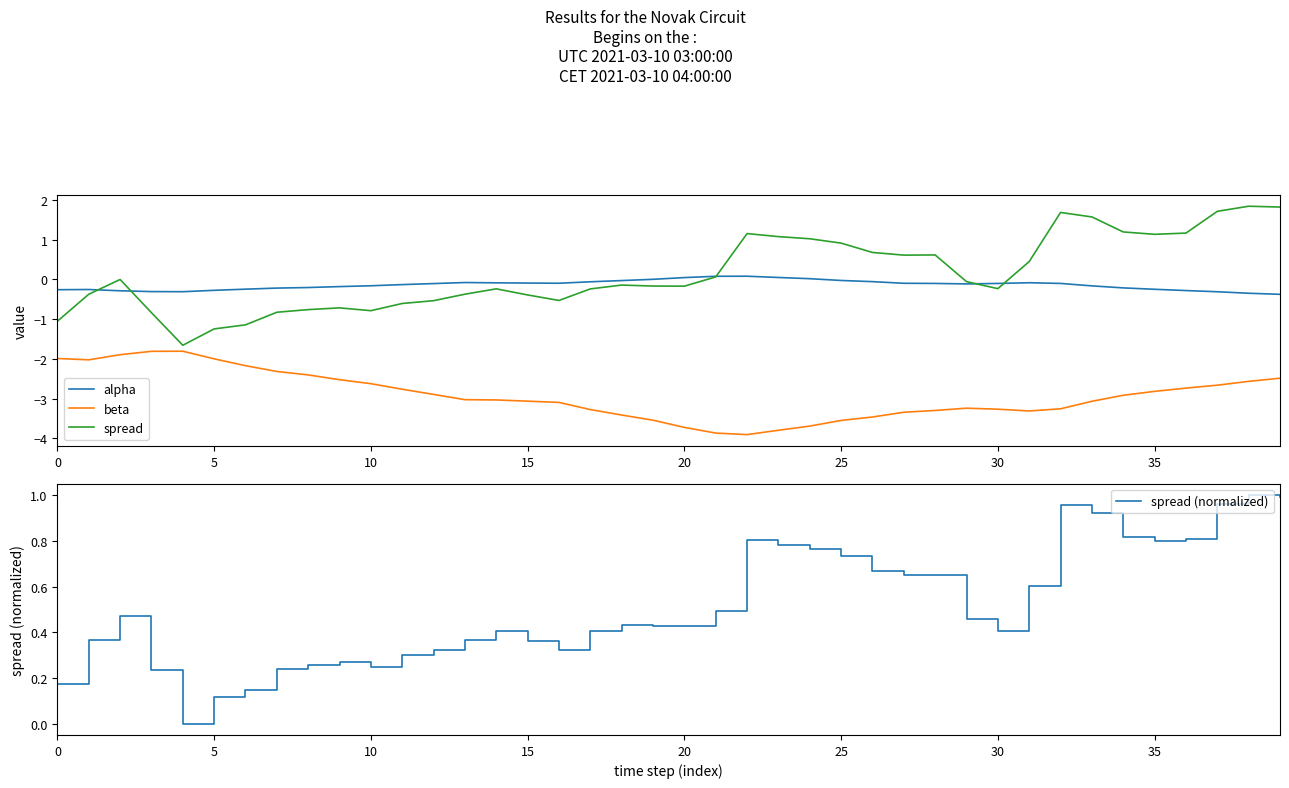

Which series has the largest total across all categories?

spread (normalized)